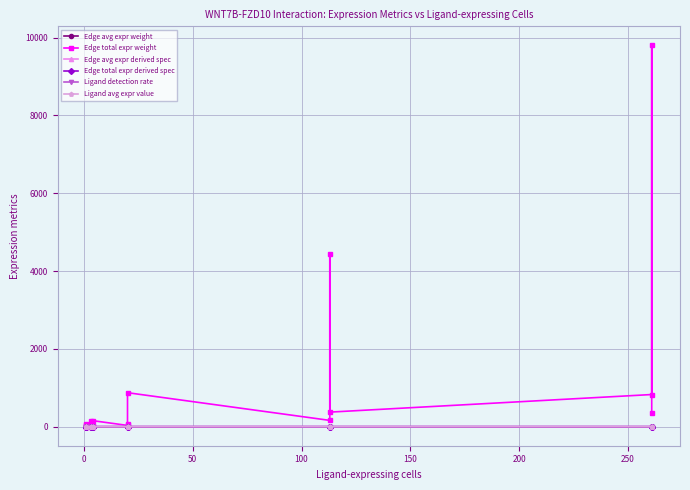

The value of Edge avg expr weight at 14 is 0.0. True or false?

False